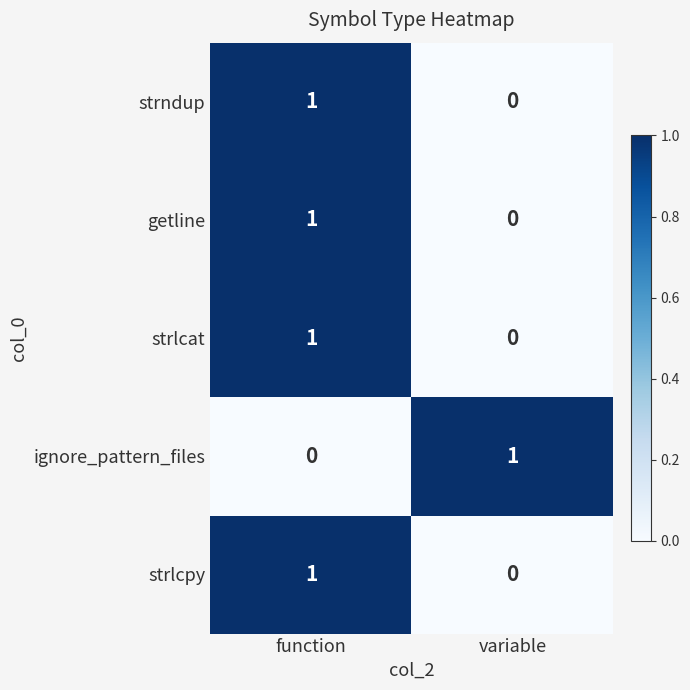

The strlcat series shows 2 at function. True or false?

False